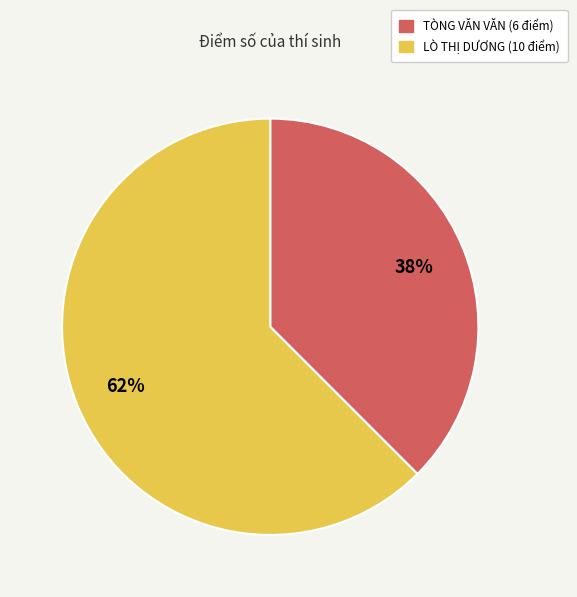

Is it true that TÒNG VĂN VĂN (6 điểm) is 29% of the pie?

False